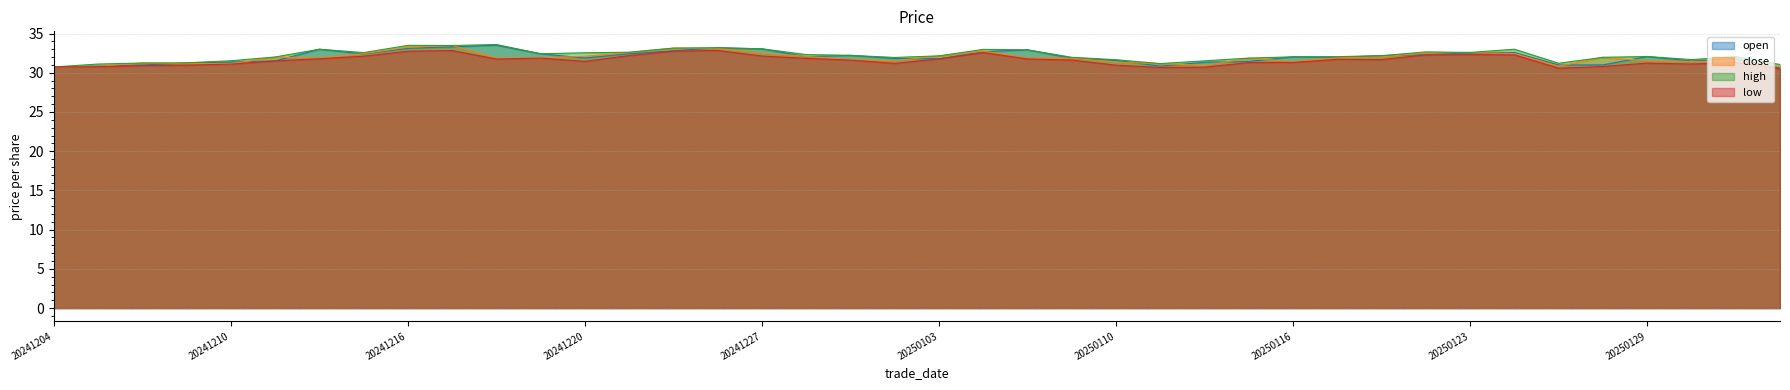

The value of high at 20250103 is 32.1. True or false?

True